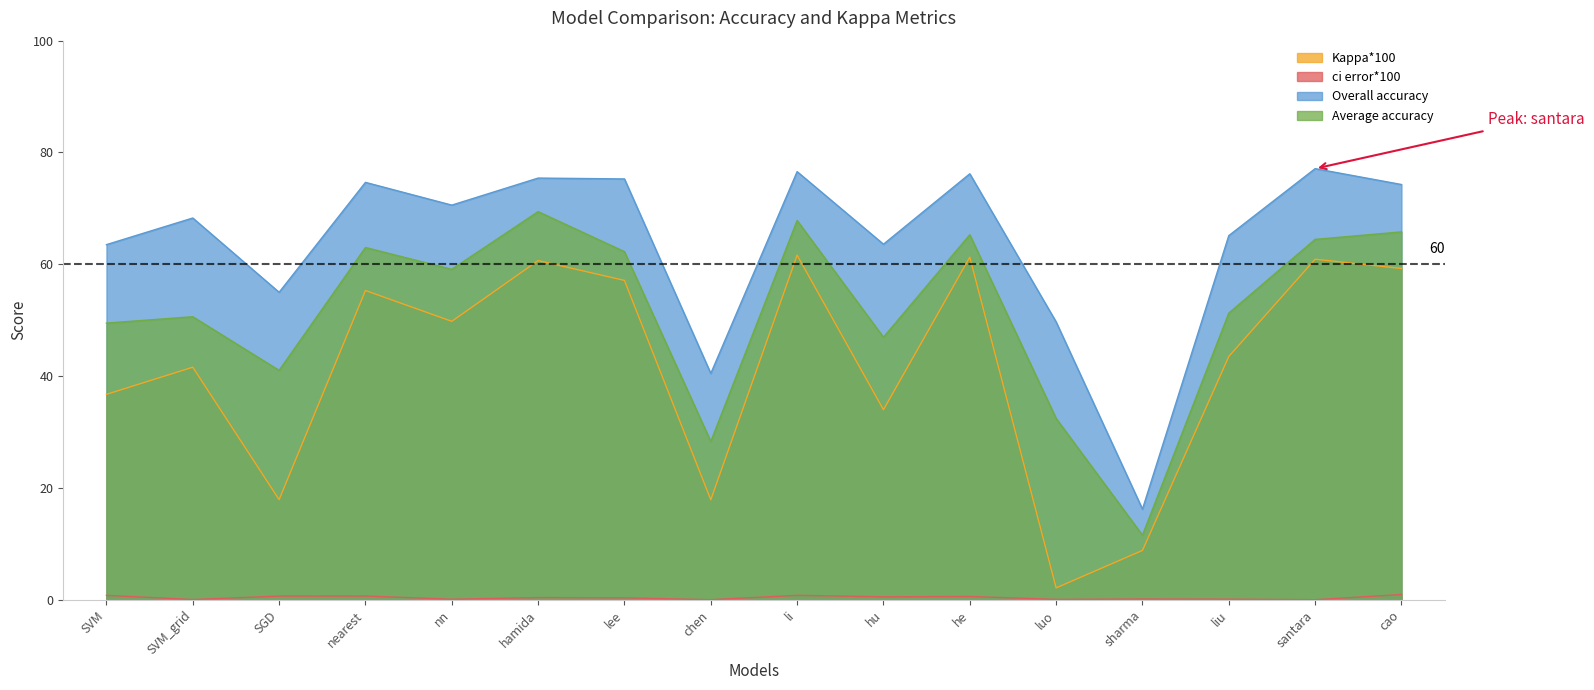

What are all the series names shown in the legend?

Kappa*100, ci error*100, Overall accuracy, Average accuracy